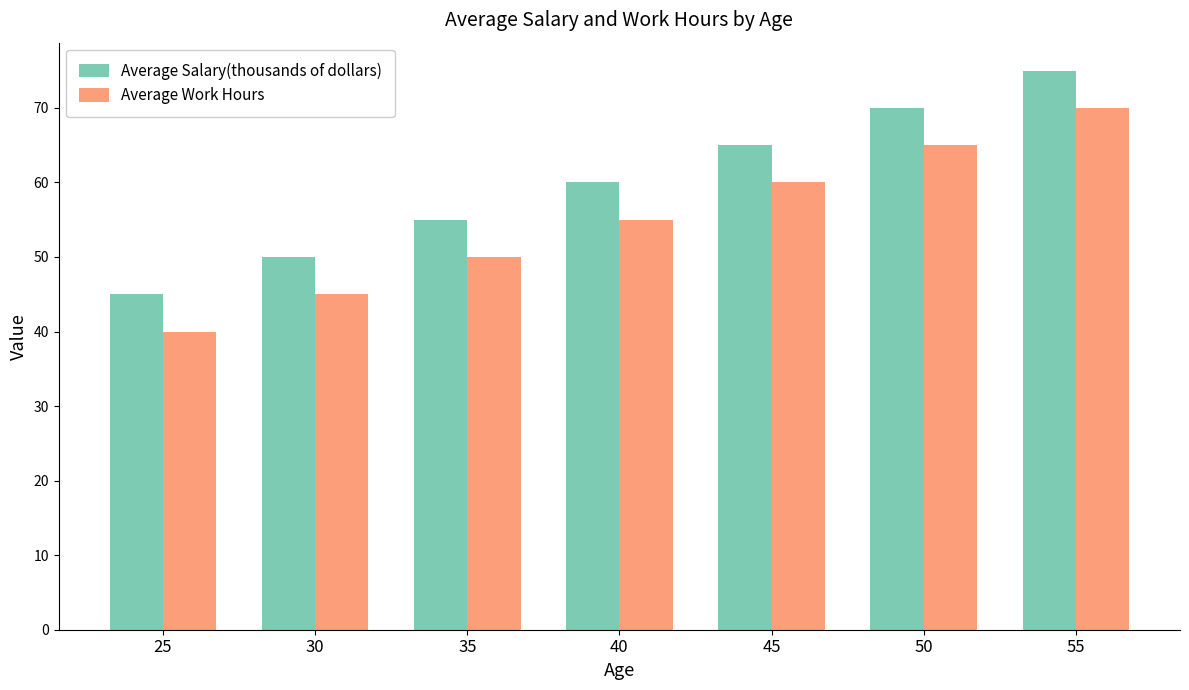

Are the bars grouped side by side (vs. stacked)?

Yes